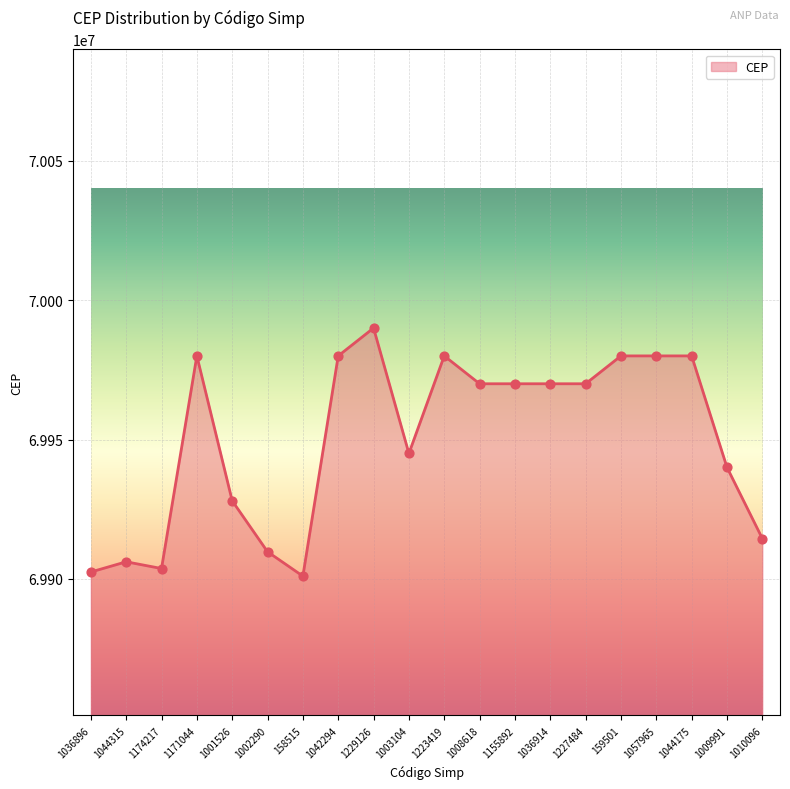

What is the change in value from 158515 to 1155892?

+69030